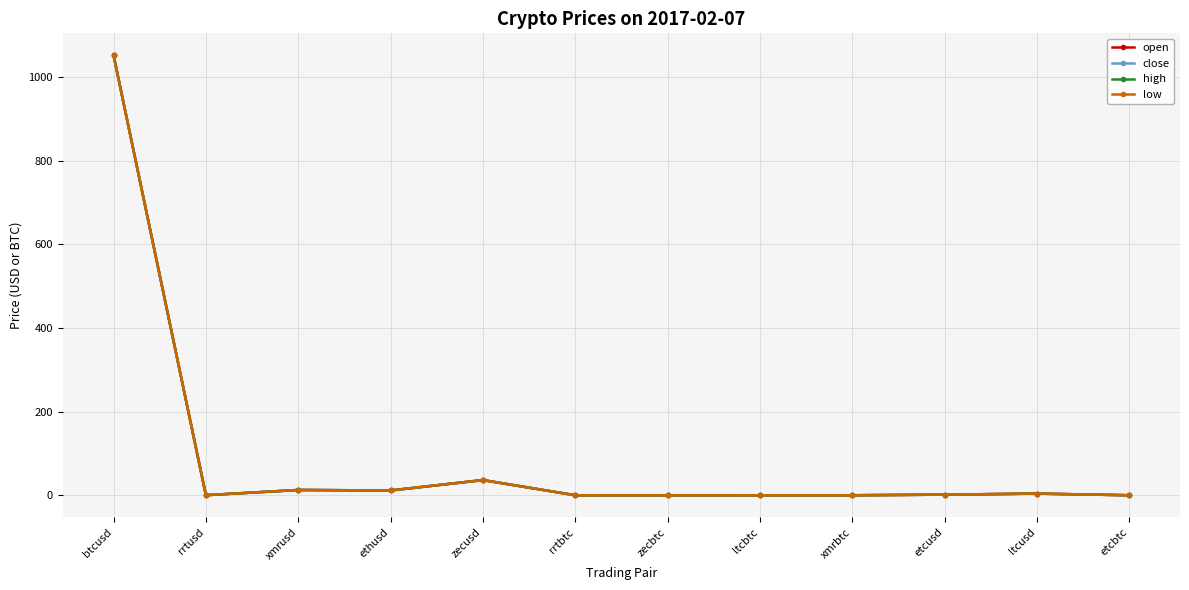

What is the maximum value shown in the chart?

1052.1